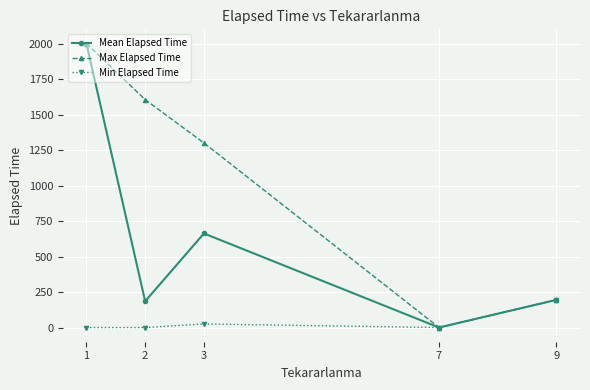

Rank the series by their average value, from lowest to highest.

Min Elapsed Time, Mean Elapsed Time, Max Elapsed Time